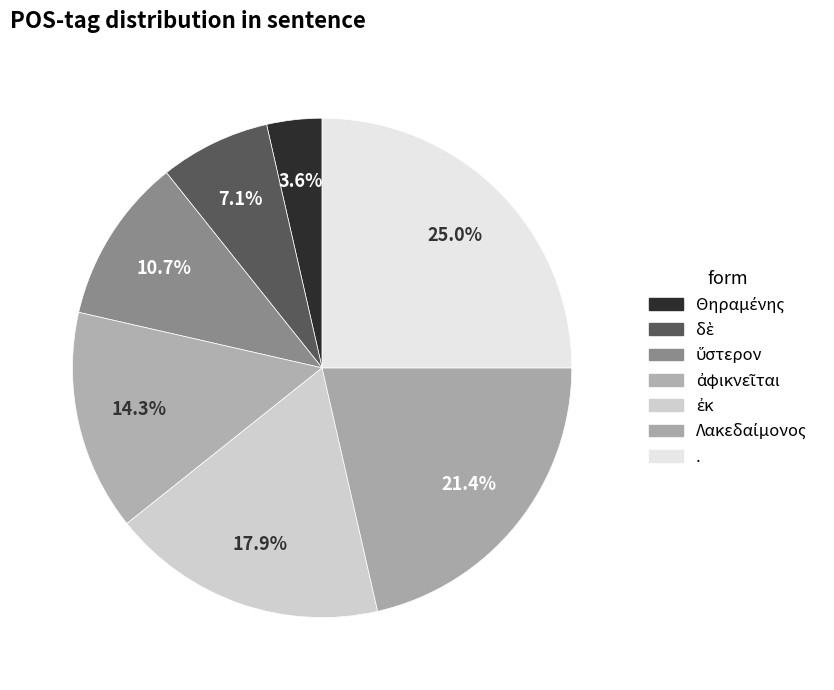

How many slices are in this pie chart?

7